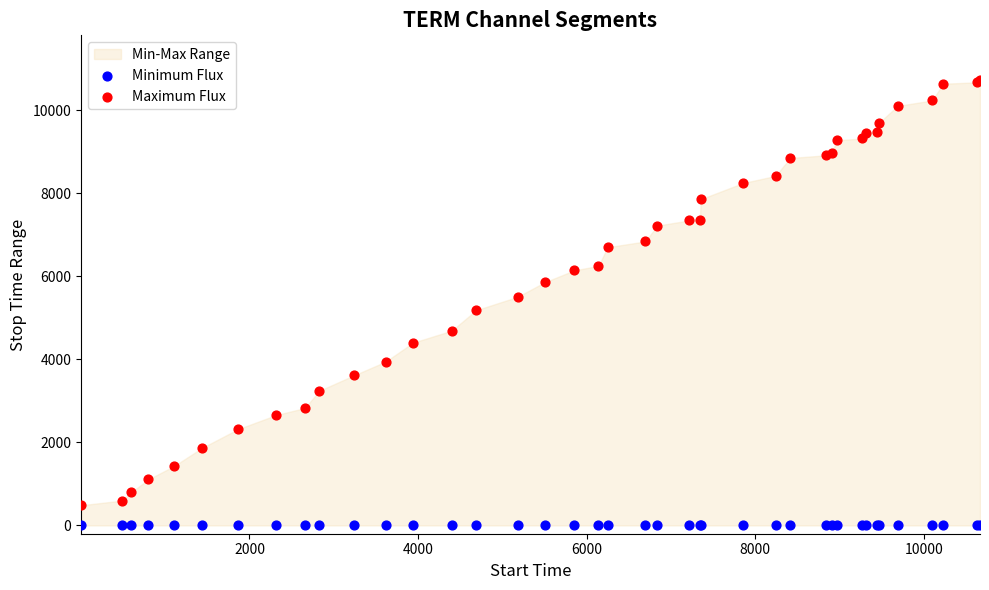

Which series contains the lowest Y value?

Minimum Flux